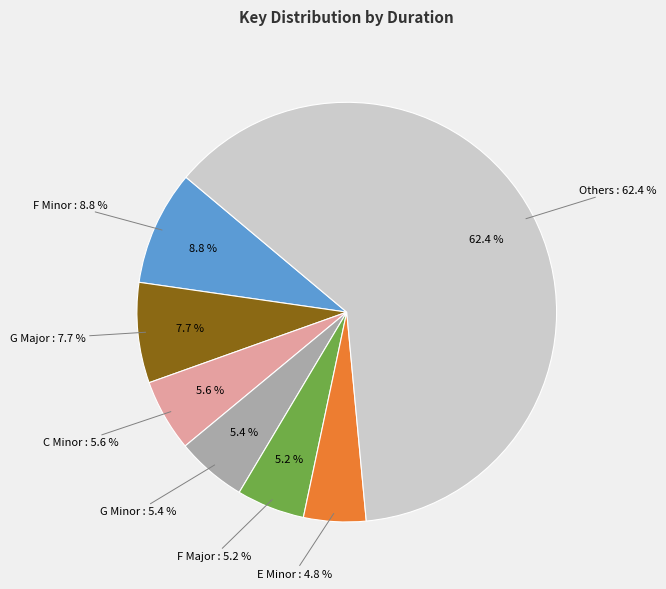

Between B Major and F# Minor, which is larger?

F# Minor